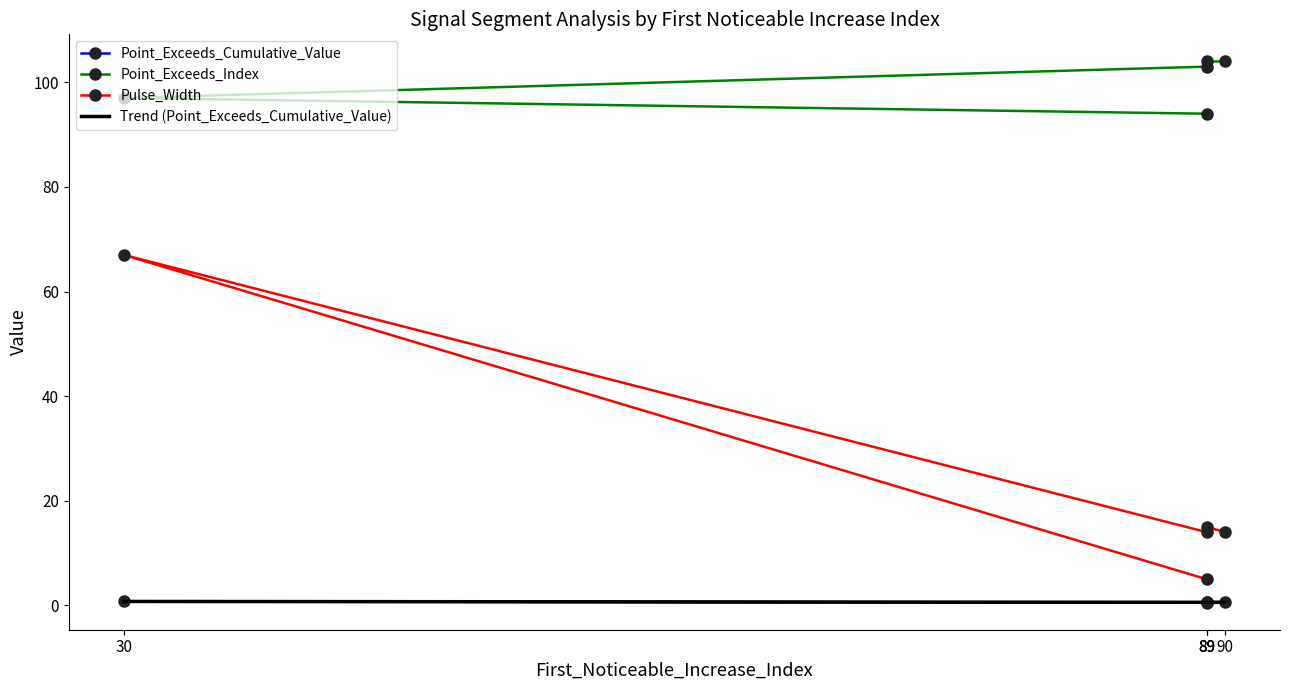

Read the Pulse_Width value at 90.

14.0